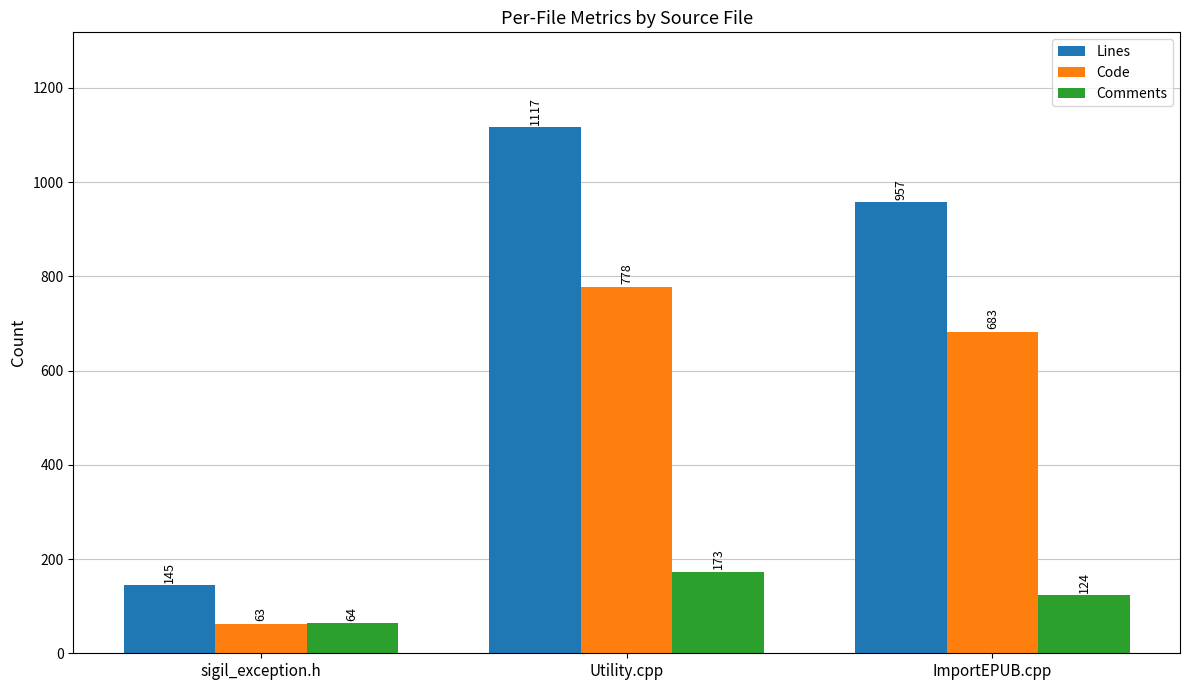

Reading left to right, what are all the values shown in this chart?

Lines: 145	1117	957
Code: 63	778	683
Comments: 64	173	124